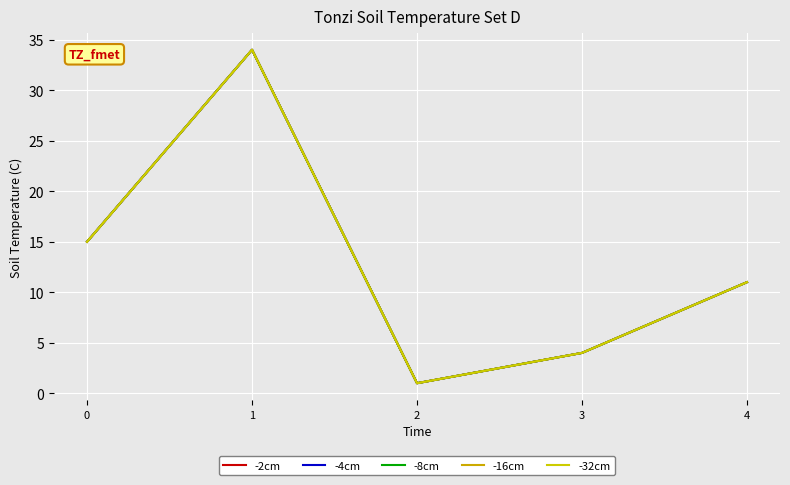

Which series has the largest range (max minus min)?

-2cm